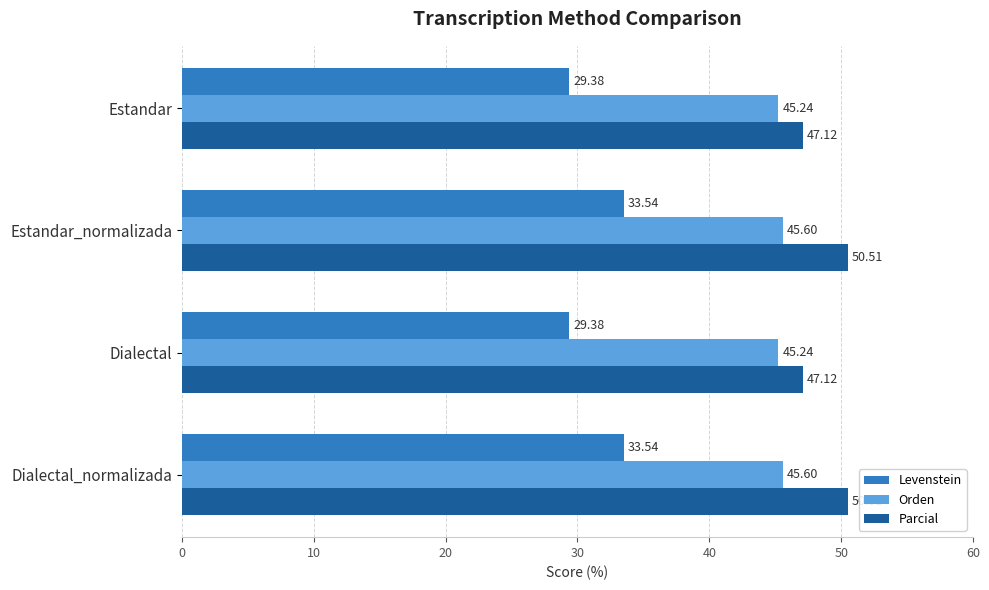

Count the number of data series in this chart.

3